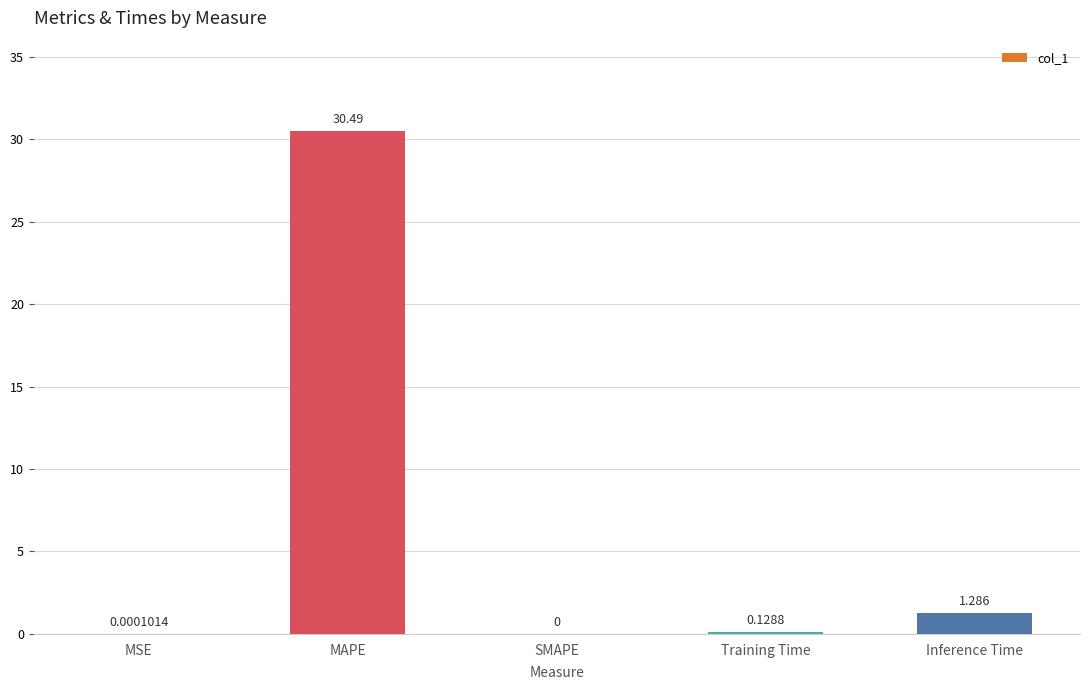

Which category has the highest value across all series?

MAPE